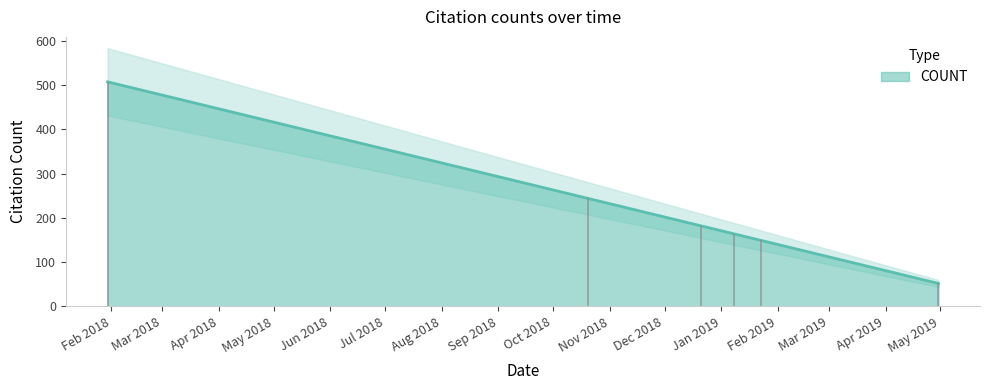

How many data points are less than 182?

3